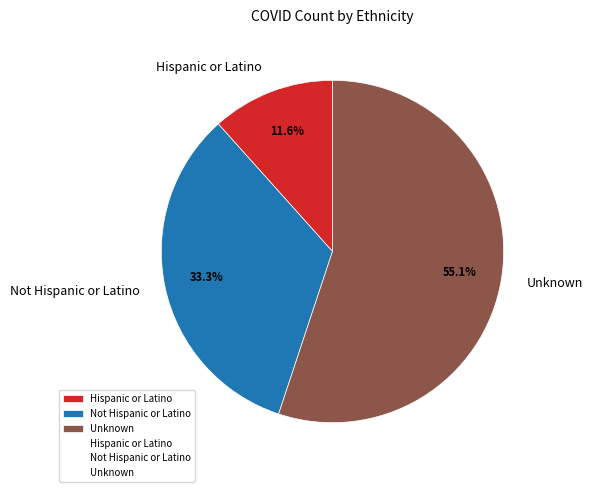

To the nearest percent, what portion does Hispanic or Latino represent?

12%